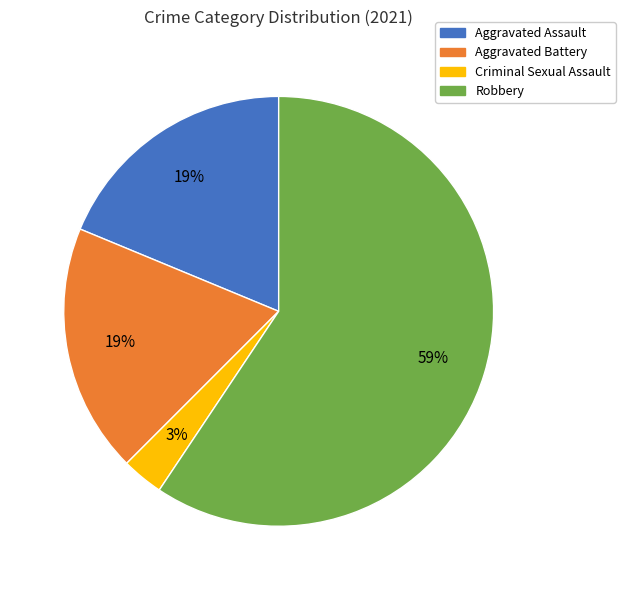

The Criminal Sexual Assault slice represents 11% of the pie. True or false?

False